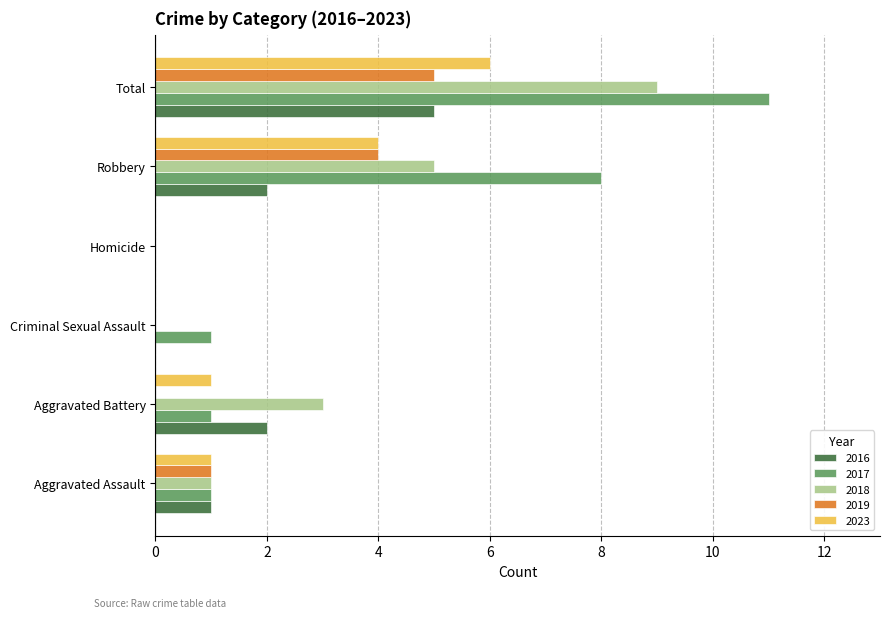

Which series has the largest total across all categories?

2017